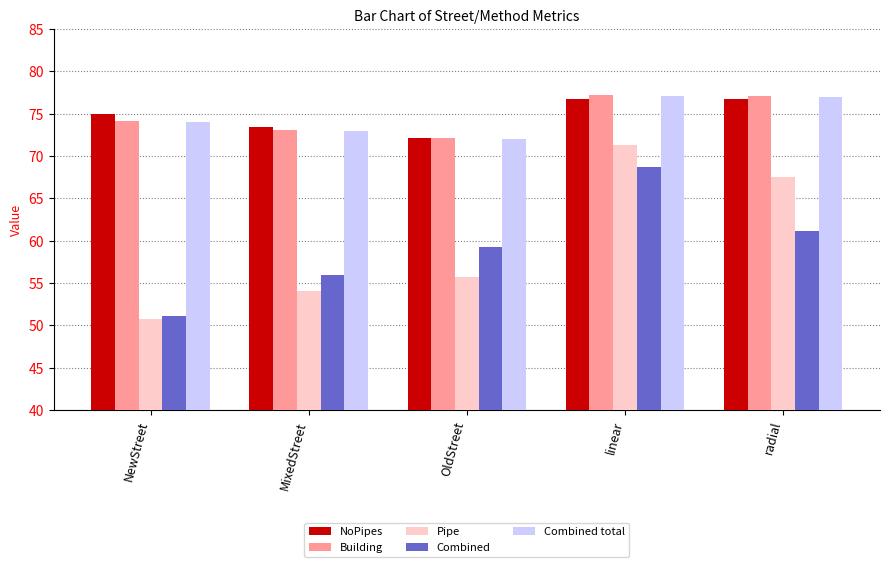

Rank the categories by Combined value from highest to lowest.

linear, radial, OldStreet, MixedStreet, NewStreet